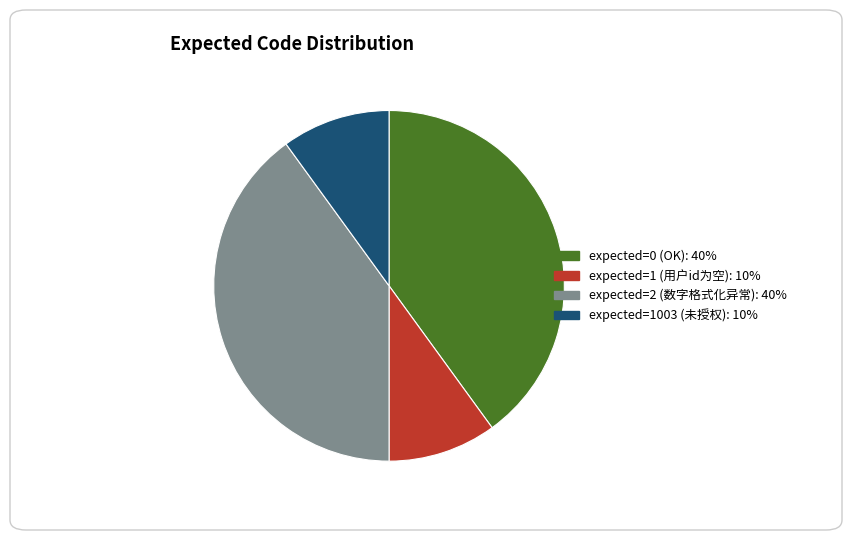

Does any single category account for the majority?

No